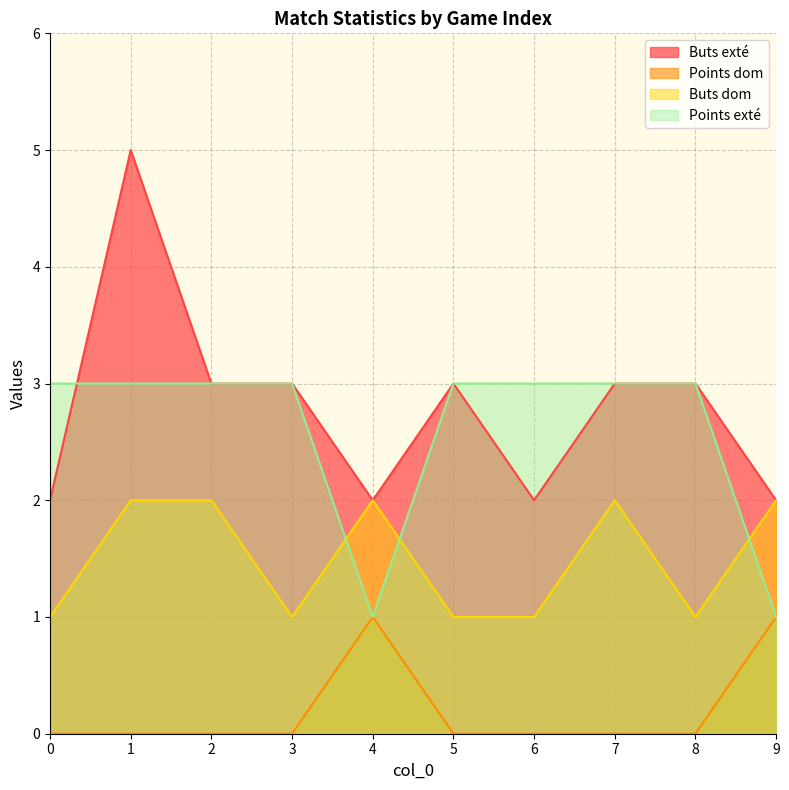

The value of Points dom at 0 is 0. True or false?

True